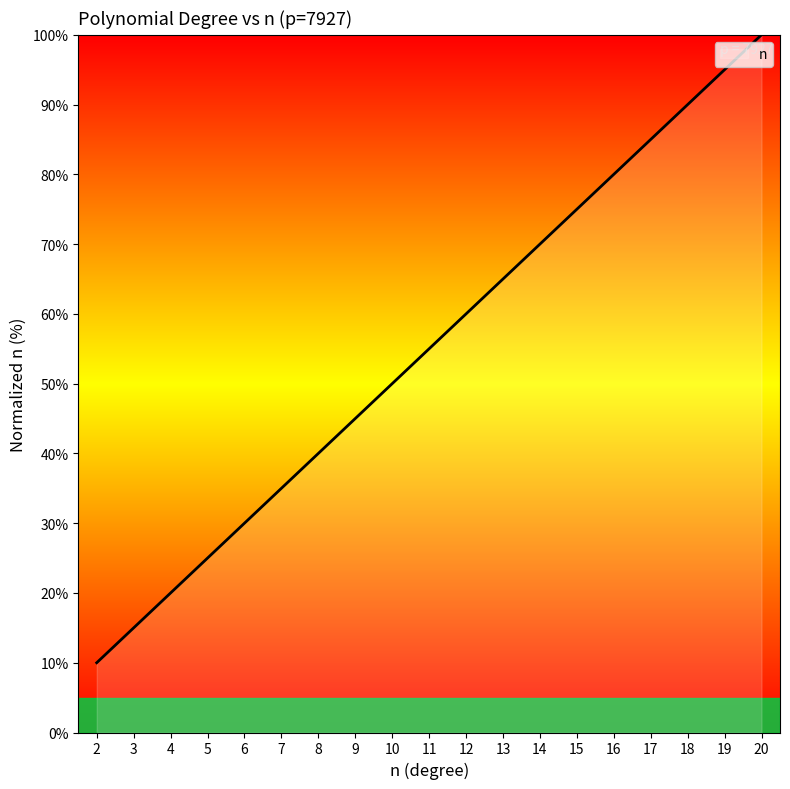

How many lines are shown in the chart?

1